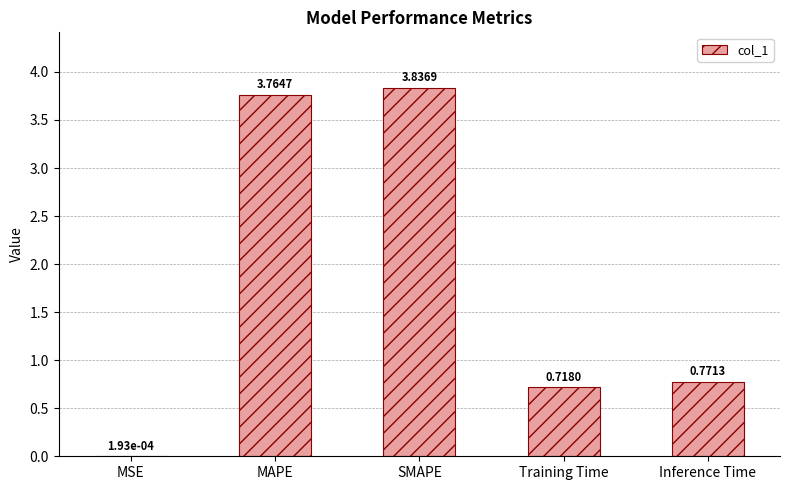

Which has a higher value, Inference Time or MAPE?

MAPE